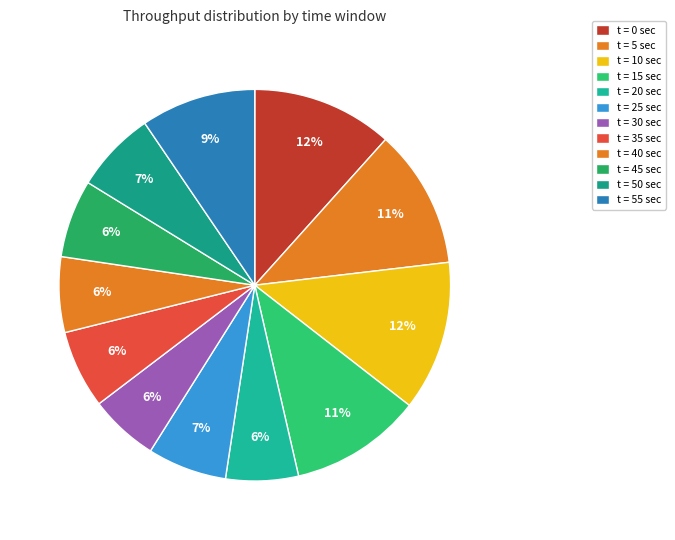

How many slices are in this pie chart?

12